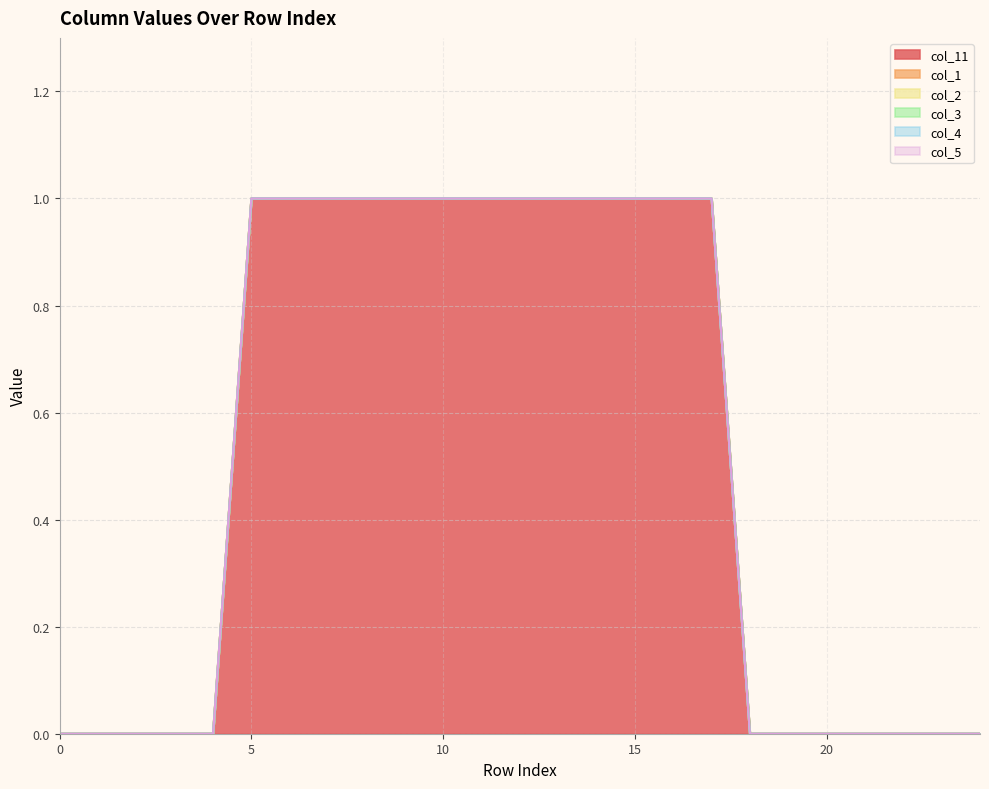

The col_2 series shows 0 at 13. True or false?

True